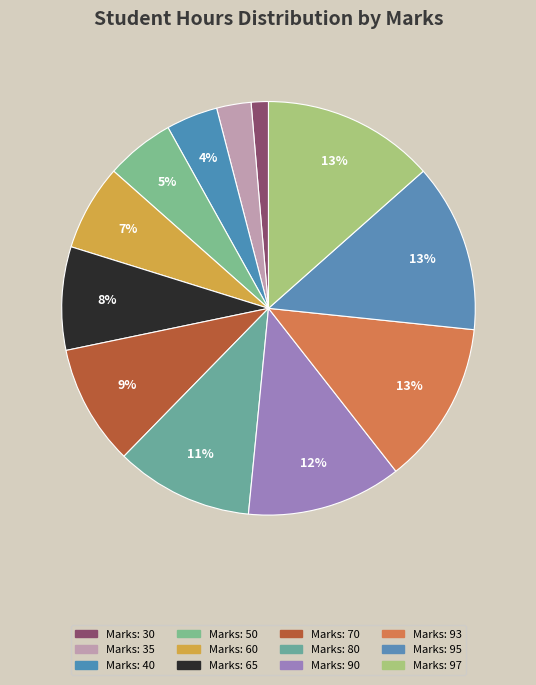

Count the number of slices in the pie.

12